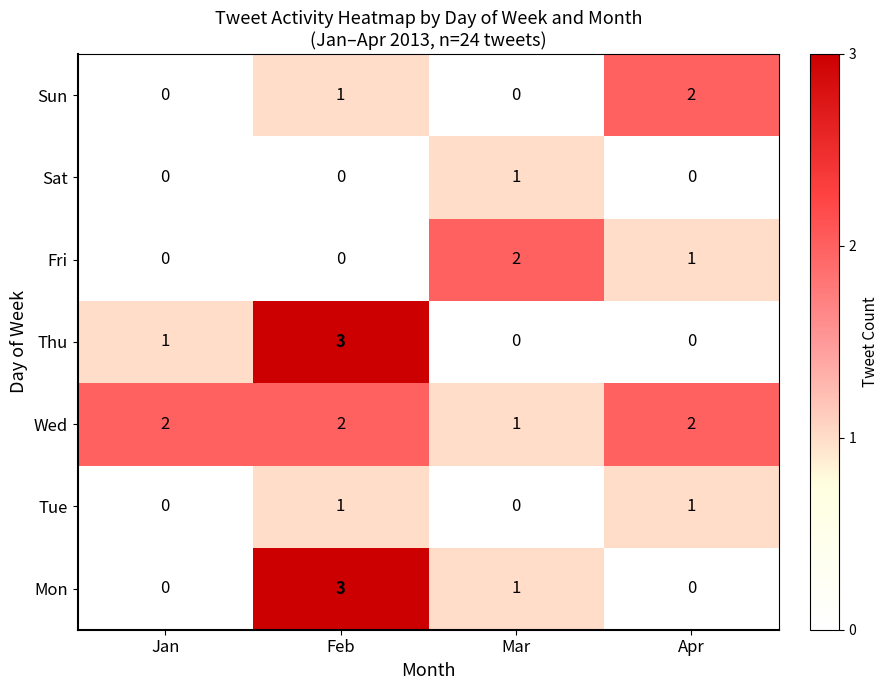

What is the sum of all Mon values?

4